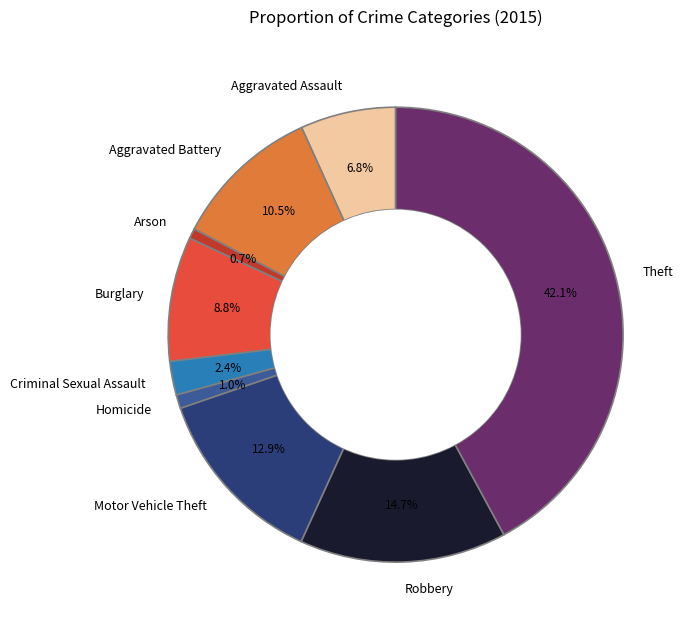

Which slice is the largest?

Theft